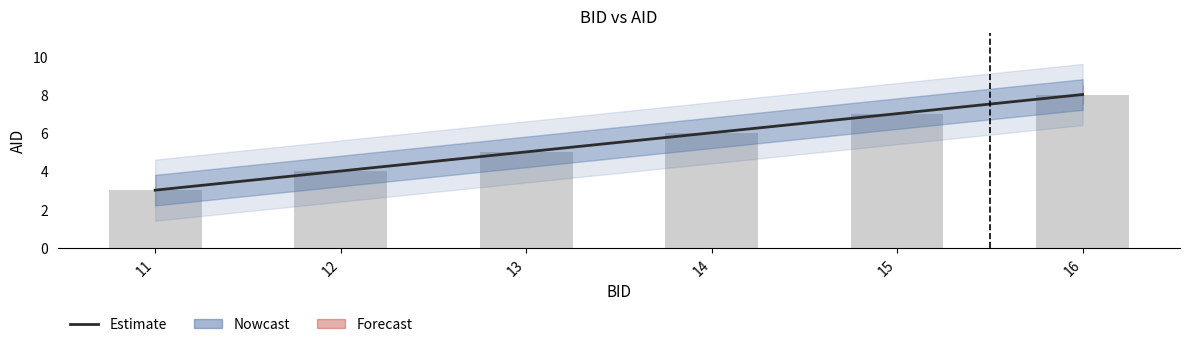

True or false: the data shows 2 at 13.

False